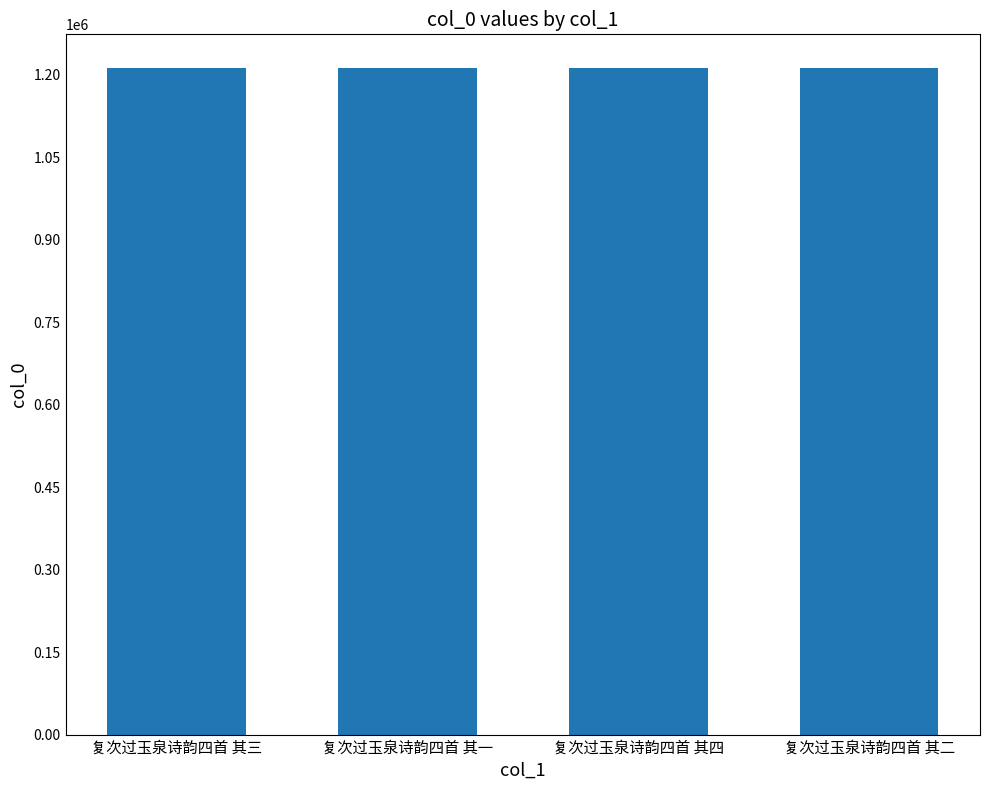

What is the change in value from 复次过玉泉诗韵四首 其三 to 复次过玉泉诗韵四首 其四?

+1